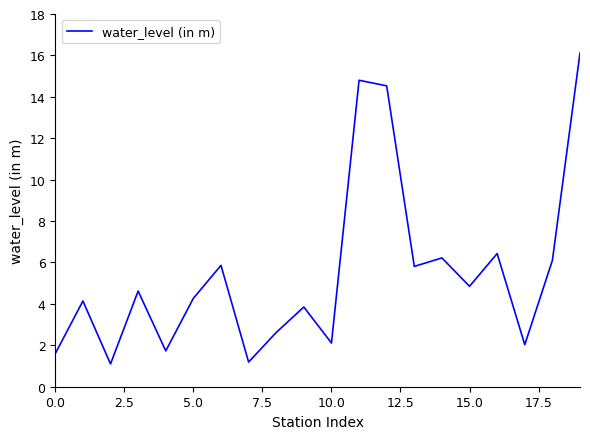

What is the smallest value displayed?

1.1